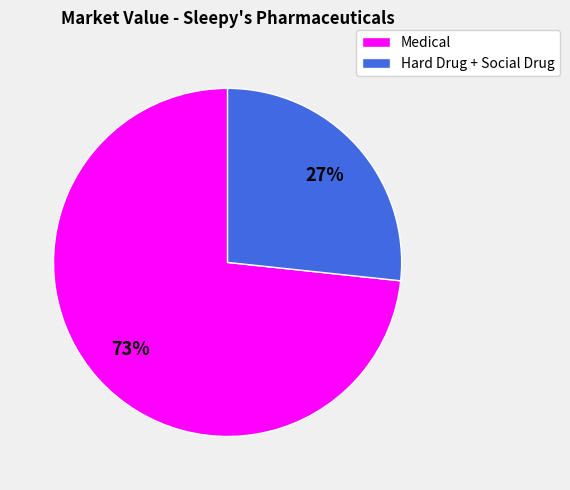

To the nearest percent, what is the average slice percentage?

50%